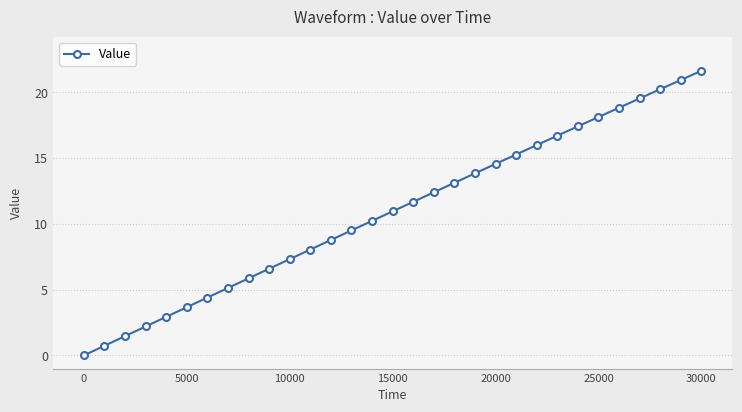

What is the value of the 27th point from the left?

18.8